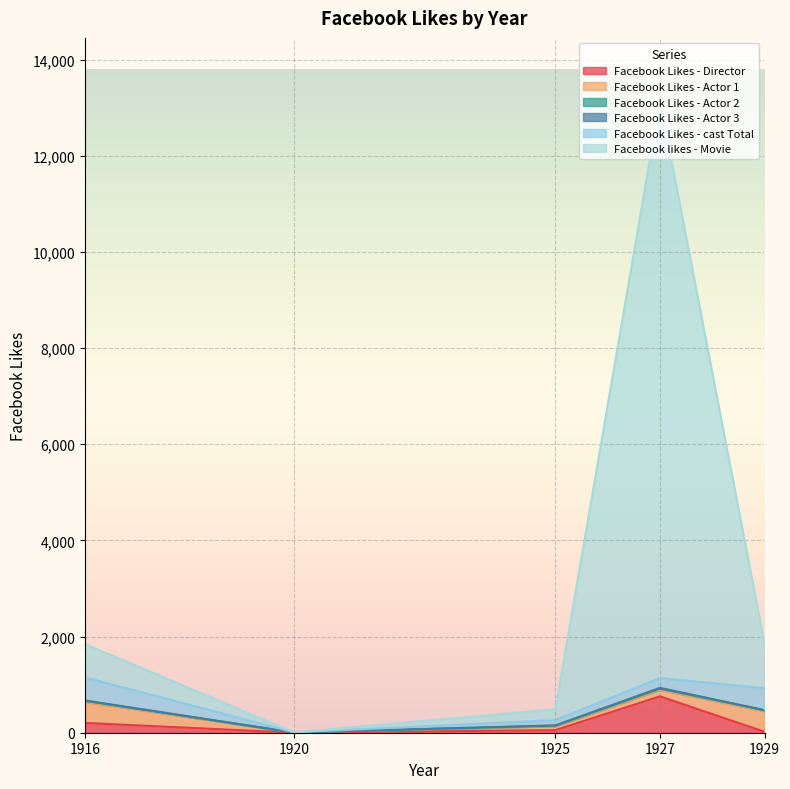

Where is the first local minimum for Facebook Likes - cast Total?

1920